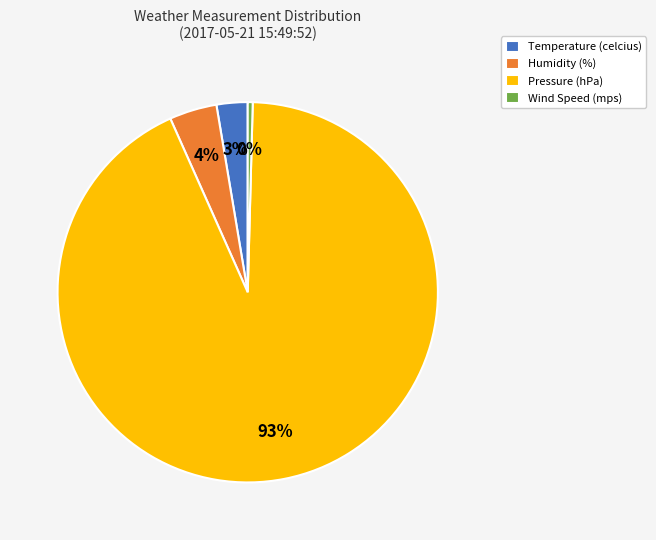

Is the sum of Humidity (%) and Pressure (hPa) greater than half?

Yes